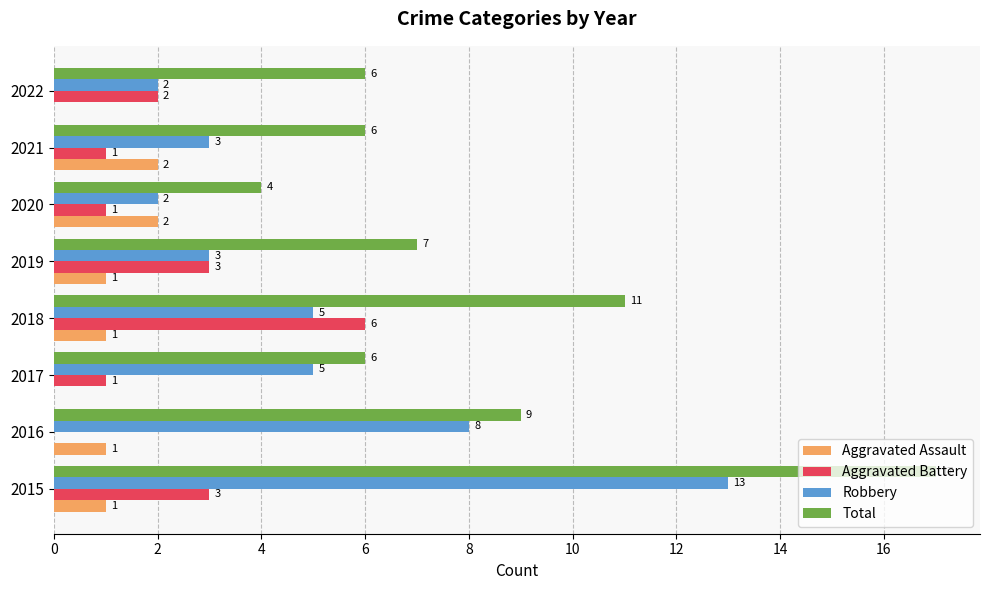

Which series has the largest total across all categories?

Total